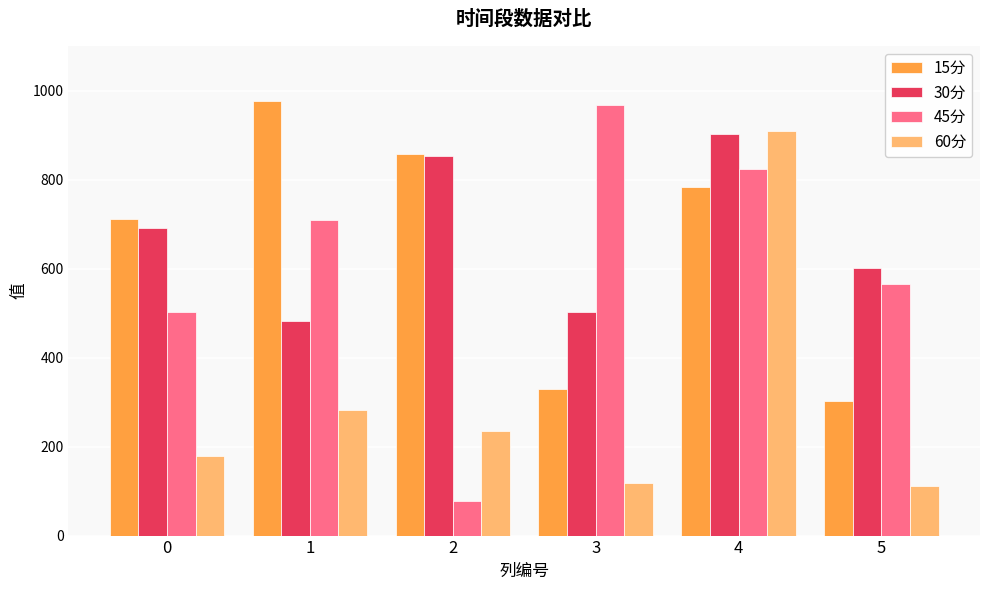

How many distinct data groups are displayed?

4